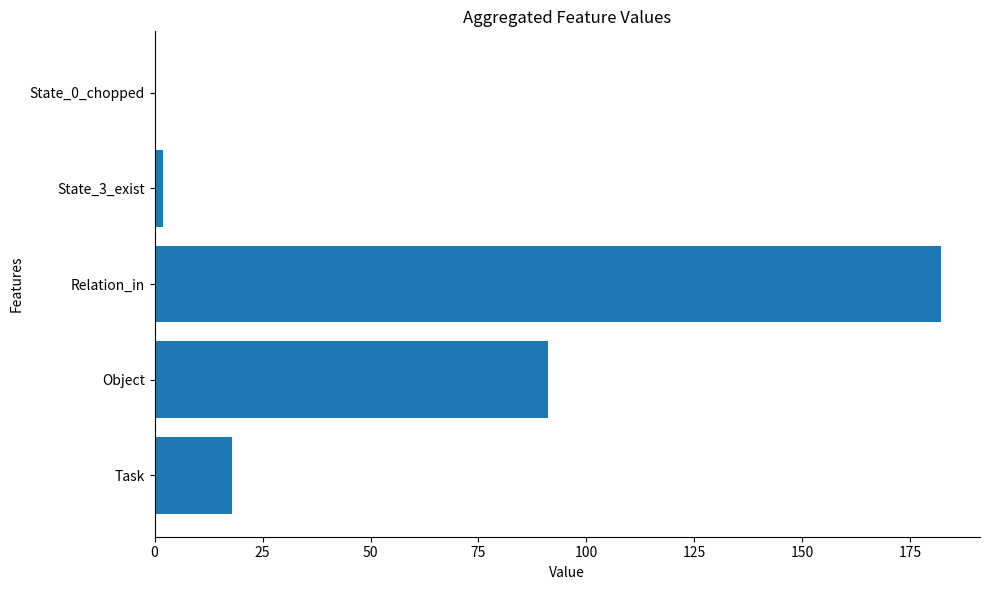

Reading bottom to top, transcribe all the data shown in this chart.

Task=18	Object=91	Relation_in=182	State_3_exist=2	State_0_chopped=0